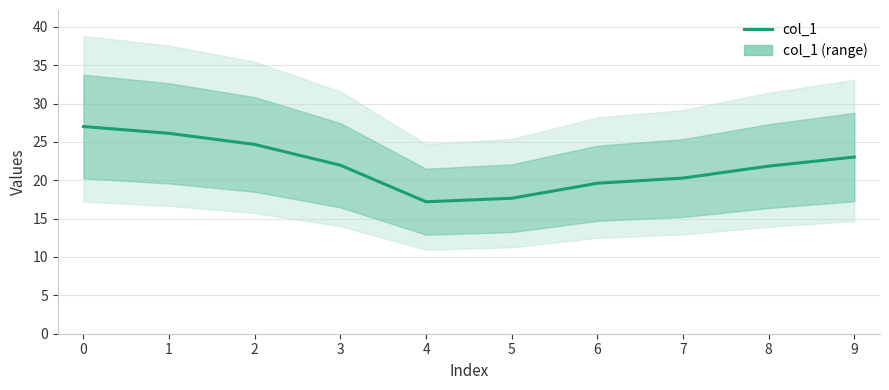

Is this an area chart (filled region under the line)?

No